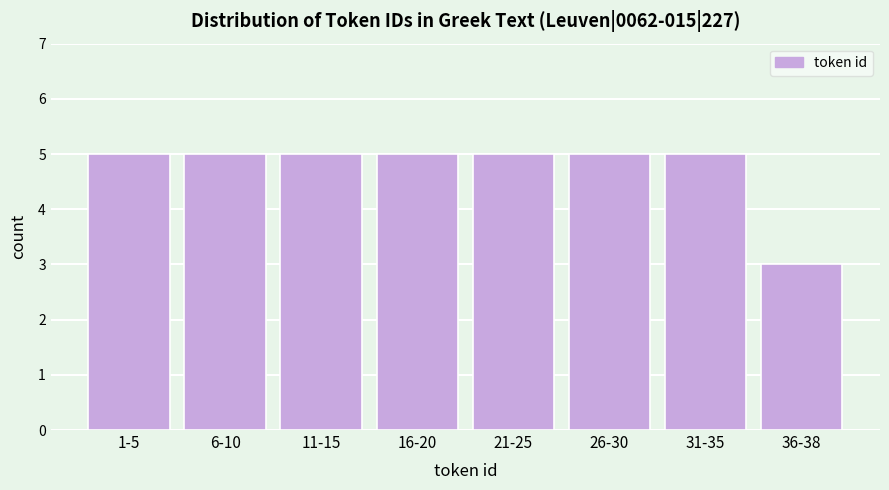

Reading right to left, list all the values displayed in this chart.

36-38=3	31-35=5	26-30=5	21-25=5	16-20=5	11-15=5	6-10=5	1-5=5